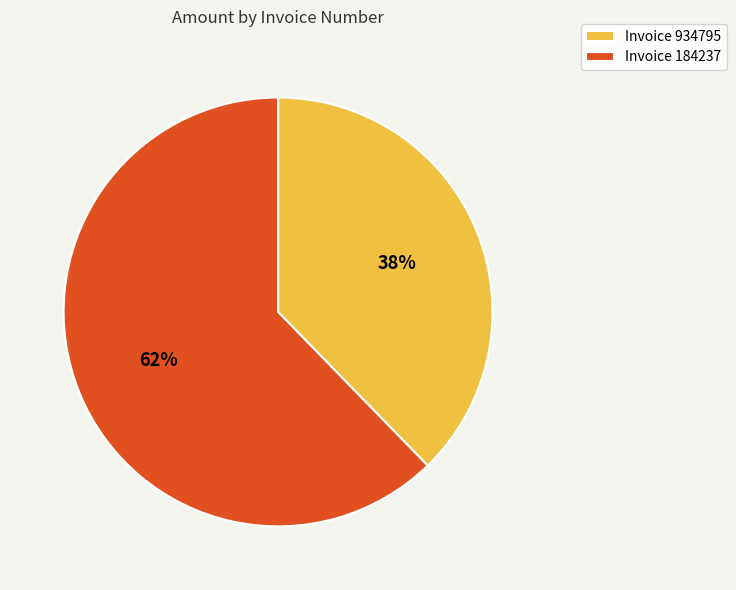

Which category has the biggest portion of the pie?

Invoice 184237